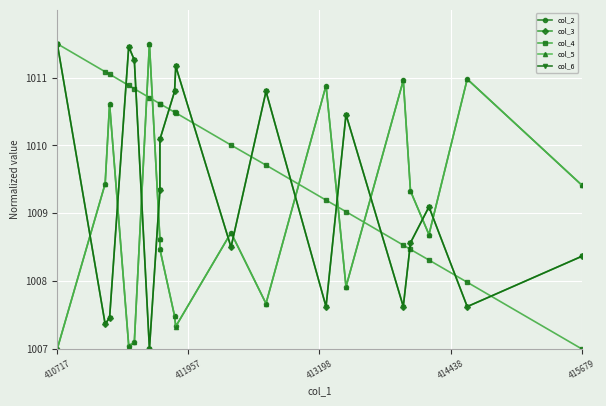

Between which two adjacent categories do col_5 and col_3 first intersect?

411957 and 413198